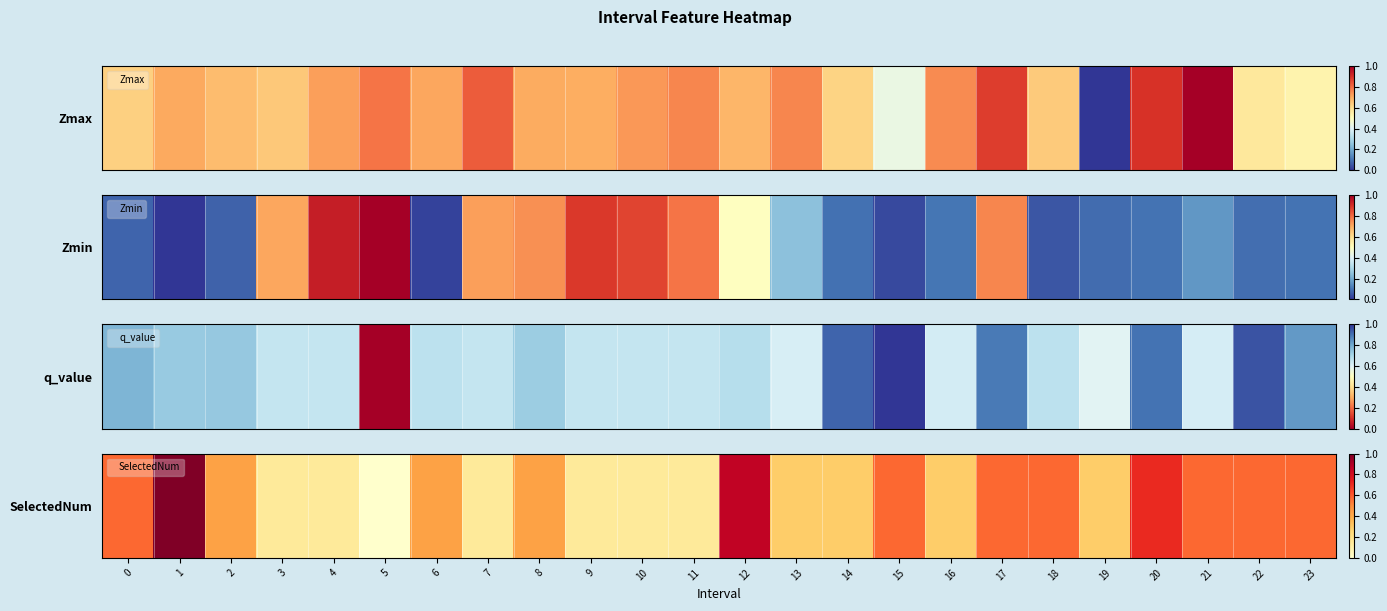

The value at 15 is 0.6. True or false?

True